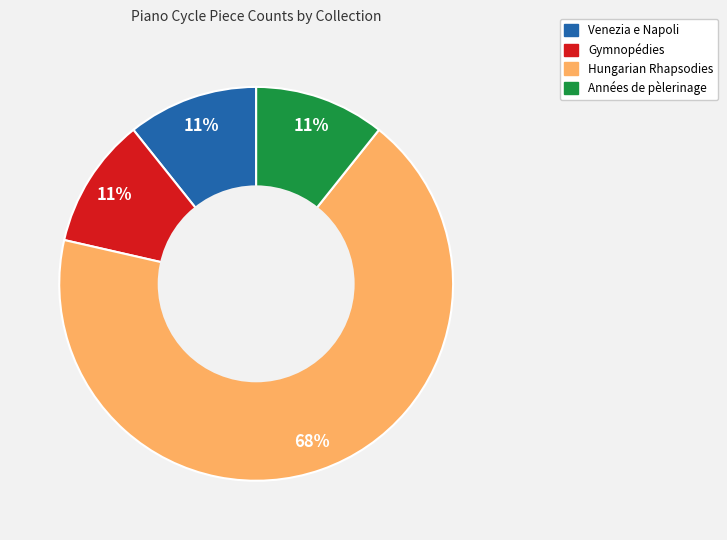

Which slice is the largest?

Hungarian Rhapsodies